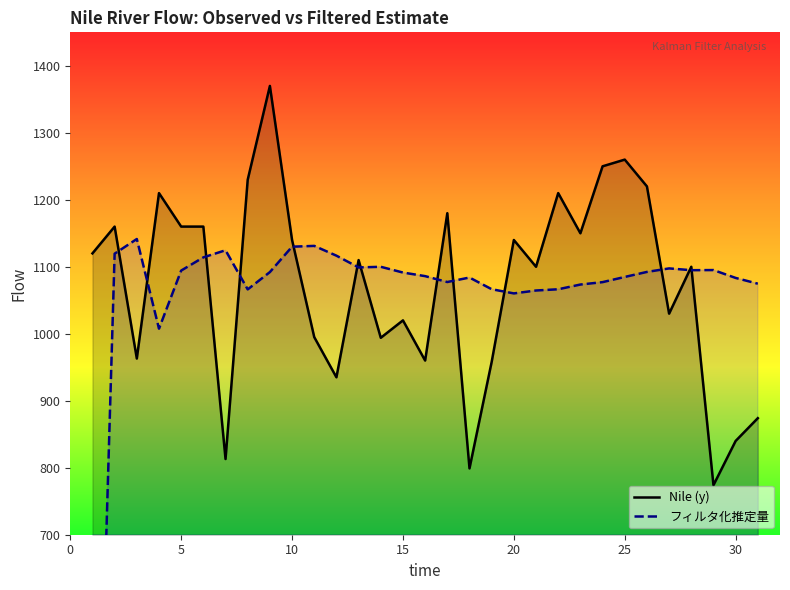

Where do Nile (y) and フィルタ化推定量 first cross each other?

2 and 3